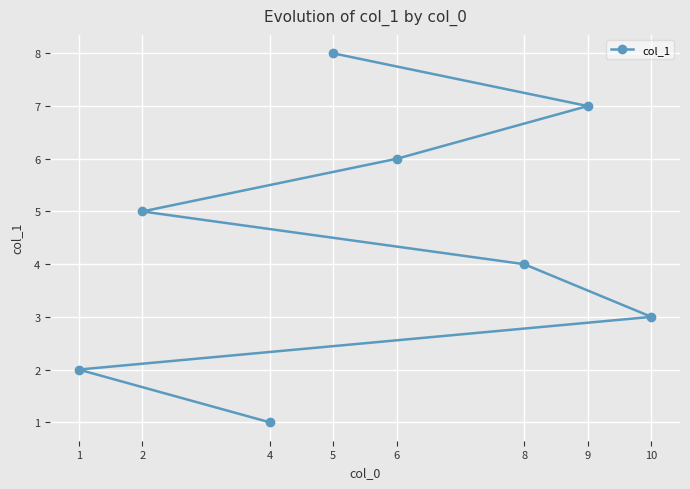

What is the difference between the second highest and minimum values?

6